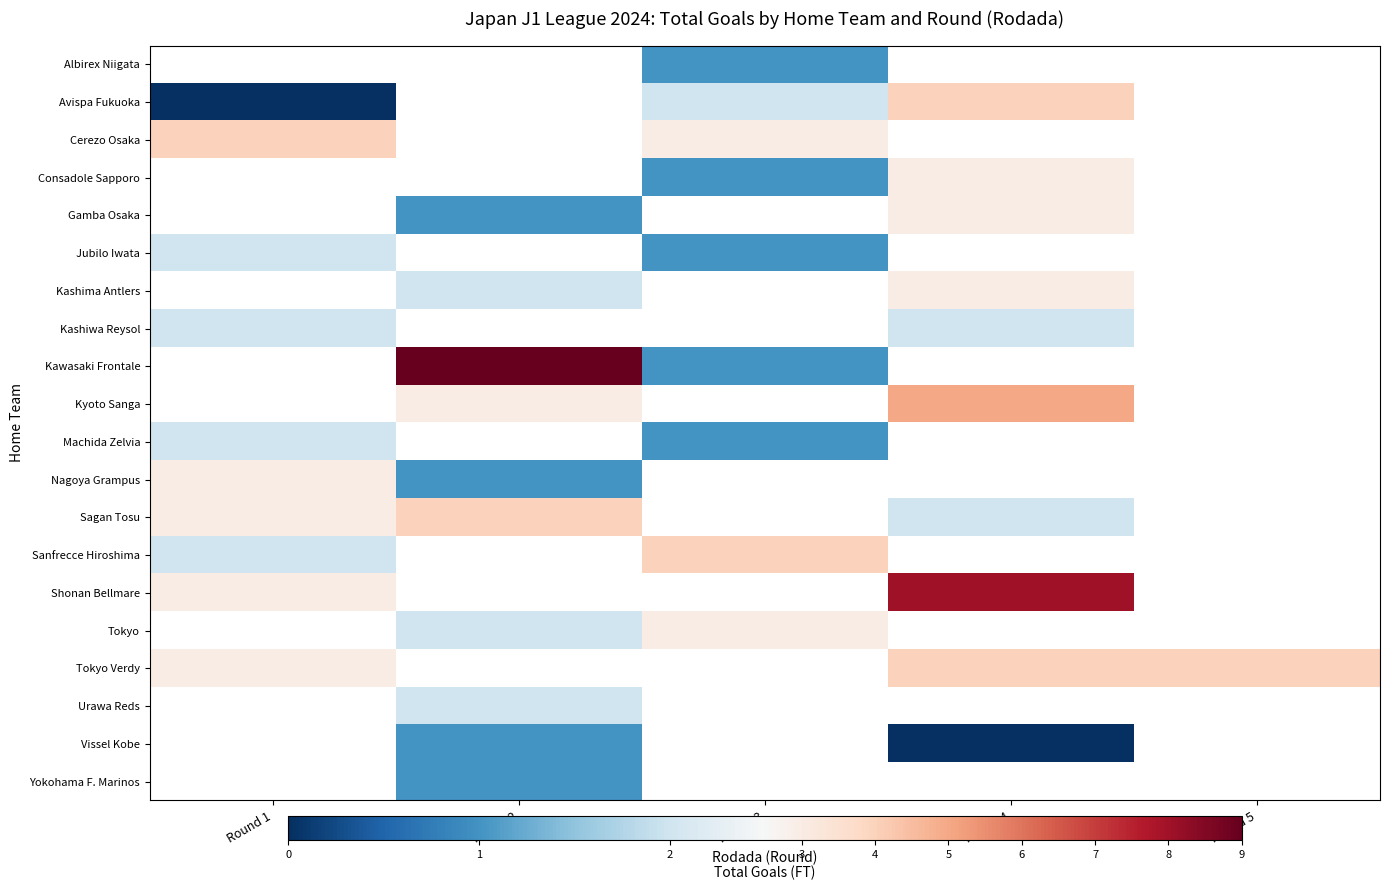

At which label does Nagoya Grampus reach its peak?

Round 1